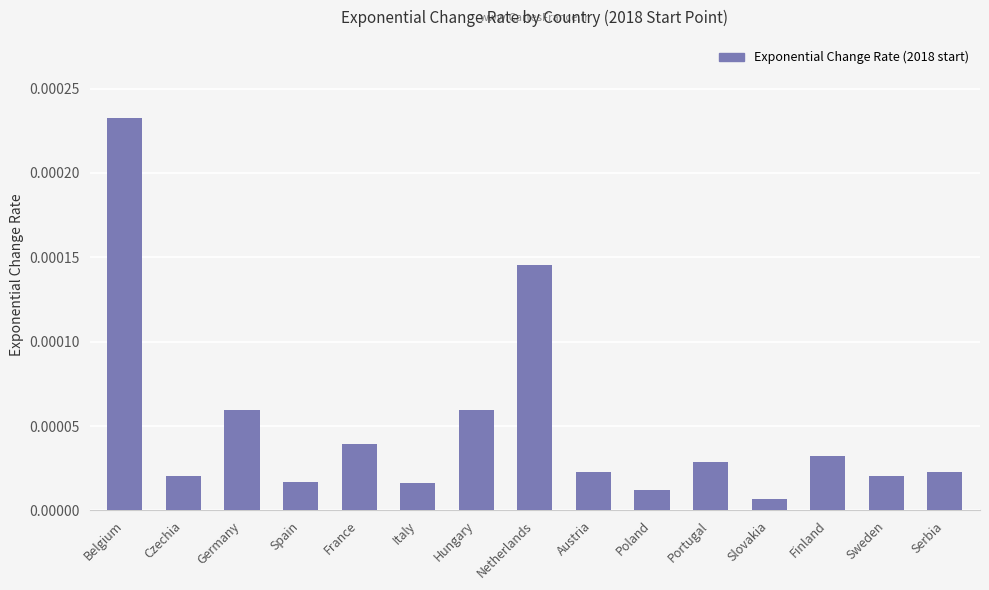

What is the label of the 9th bar from the right?

Hungary